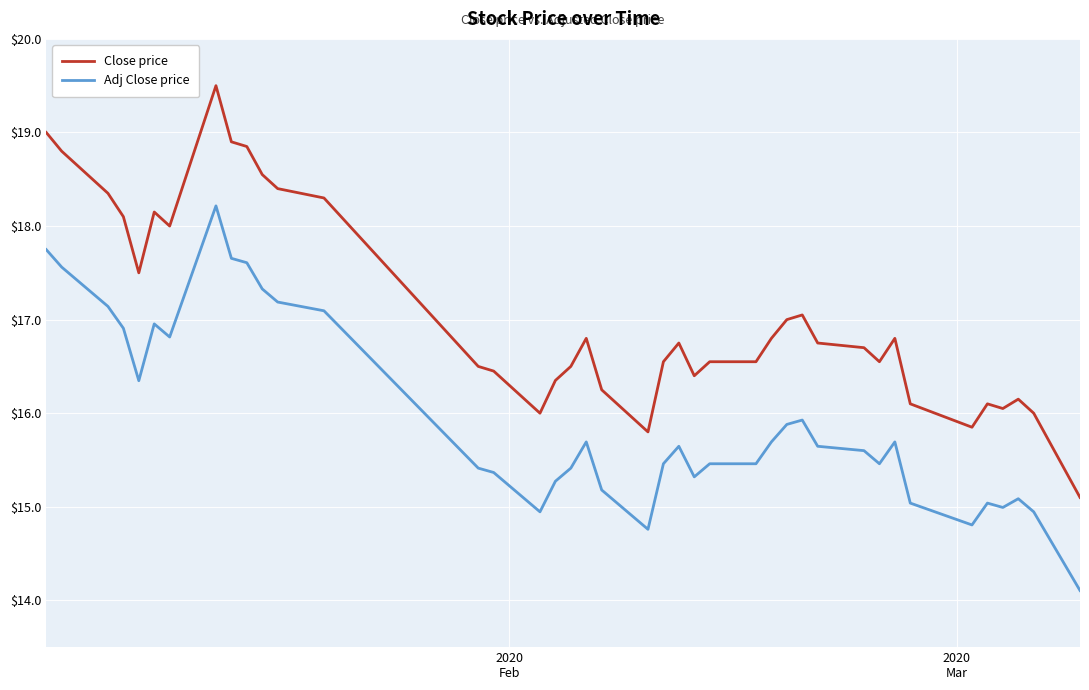

What is the highest value of the Close price series?

19.5